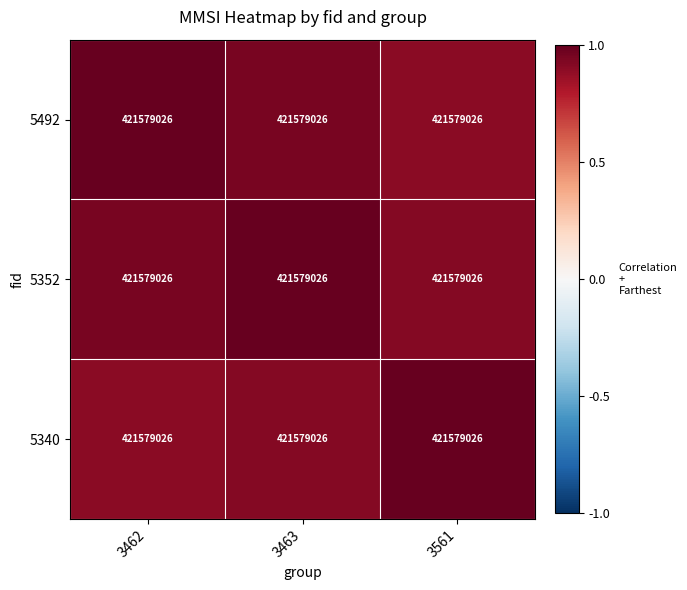

List the series in order of their overall mean, highest first.

5352, 5492, 5340